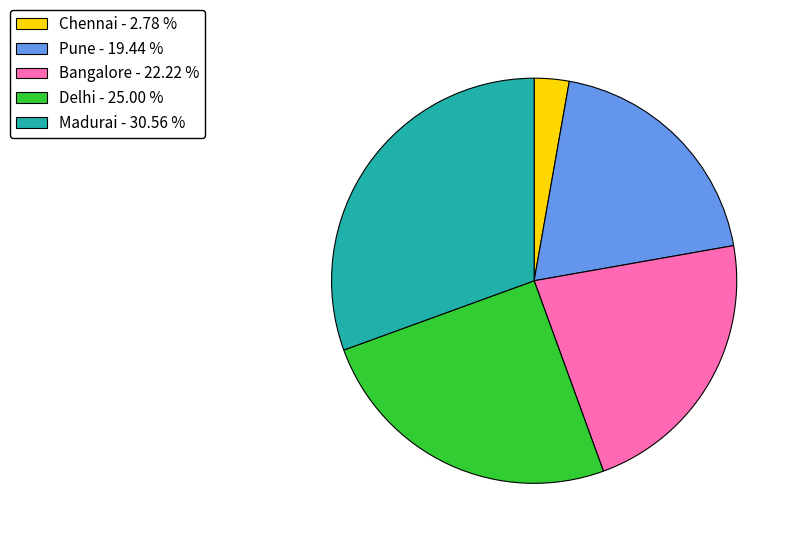

Is it true that Chennai is 15% of the pie?

False